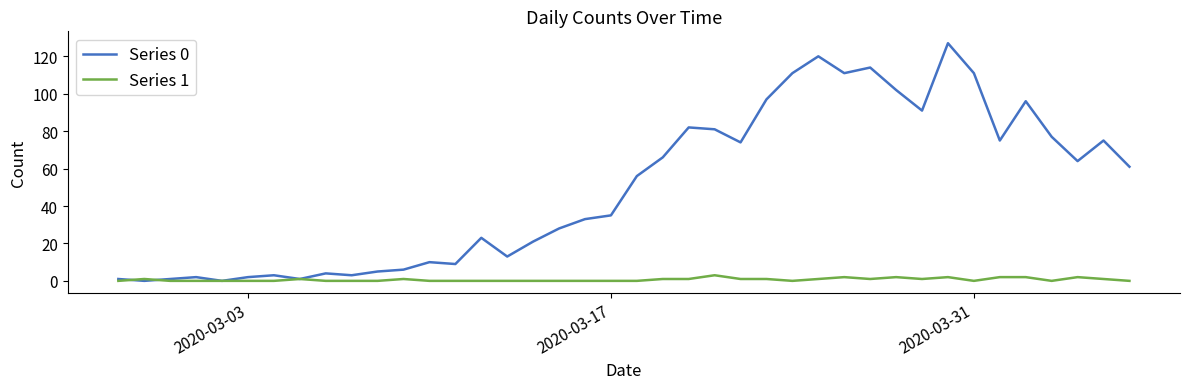

Which series has the largest total across all categories?

Series 0